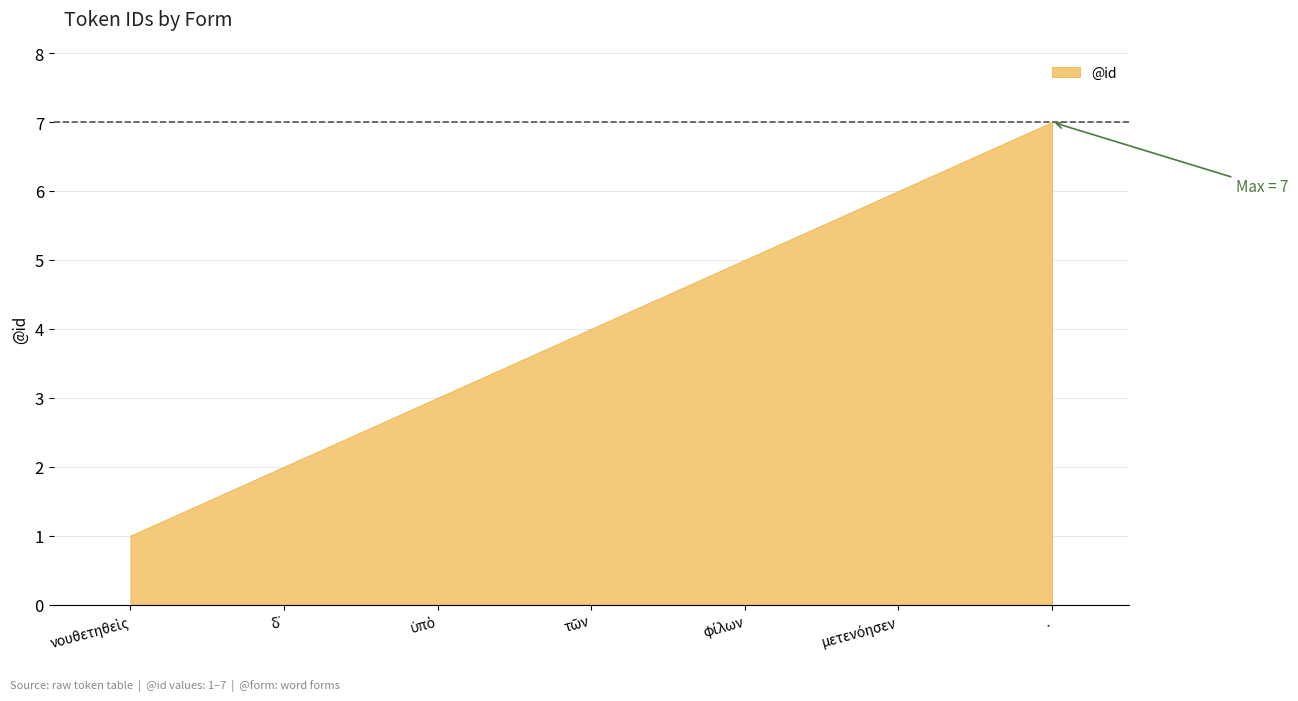

List the labels in order of value, largest first.

., μετενόησεν, φίλων, τῶν, ὑπὸ, δ᾽, νουθετηθεὶς